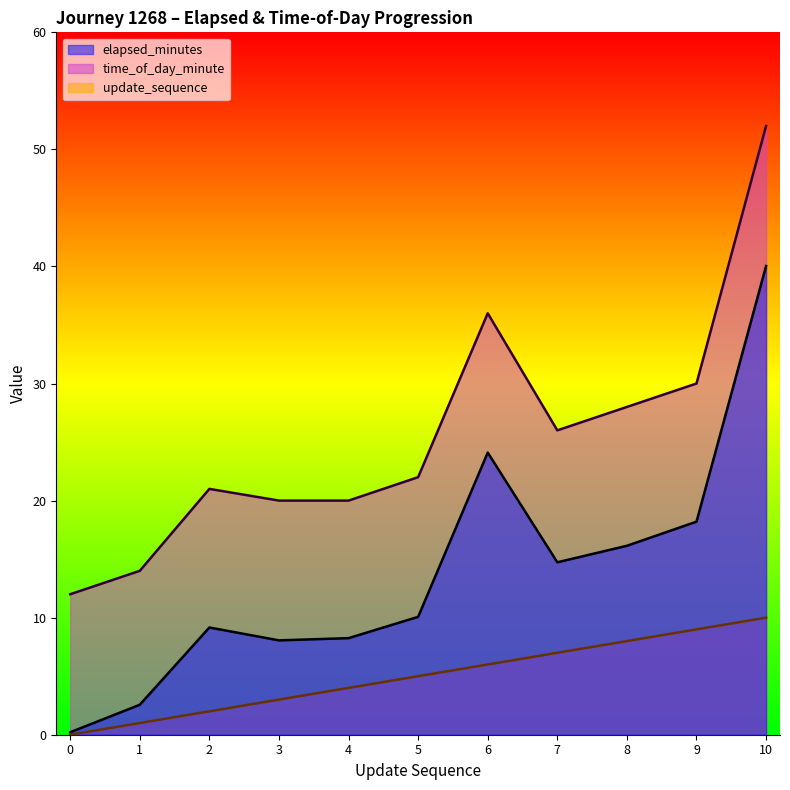

Does the chart display data point markers on the line(s)?

No